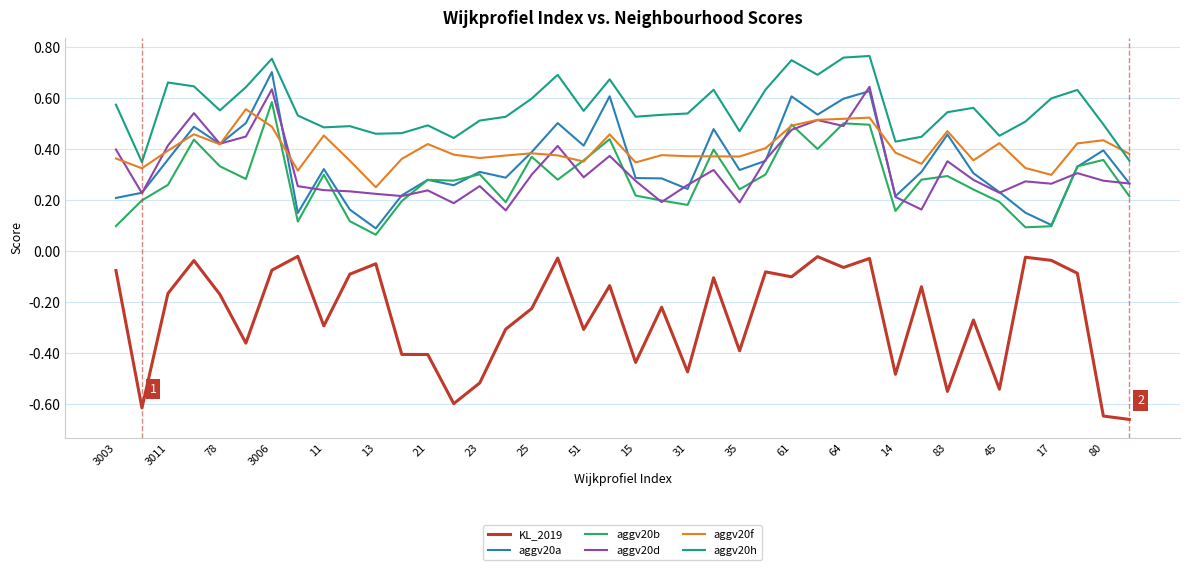

After their last crossing, which series has the higher values: aggv20f or aggv20d?

aggv20f